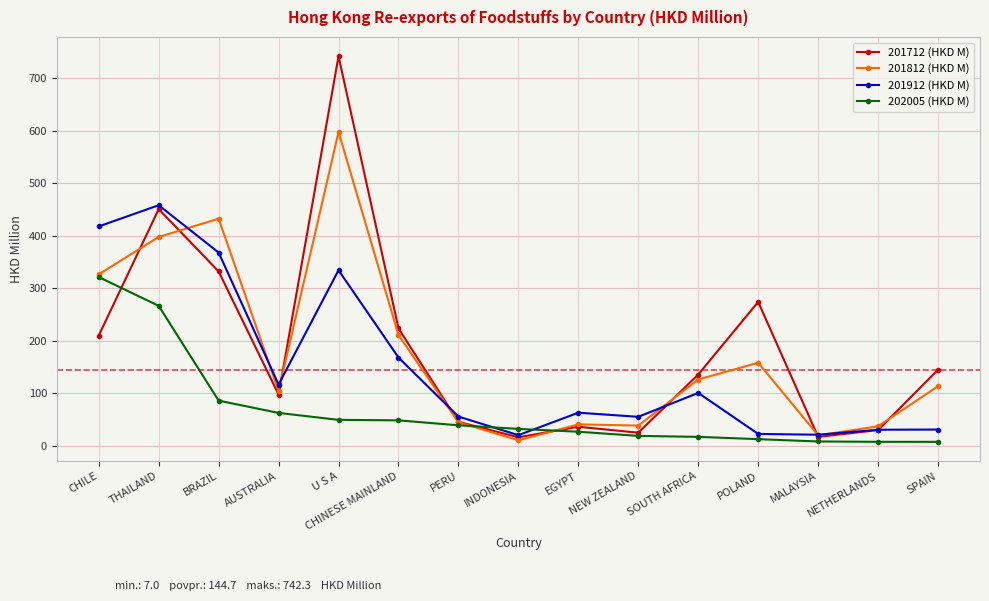

What is the label of the 13th point from the right?

BRAZIL